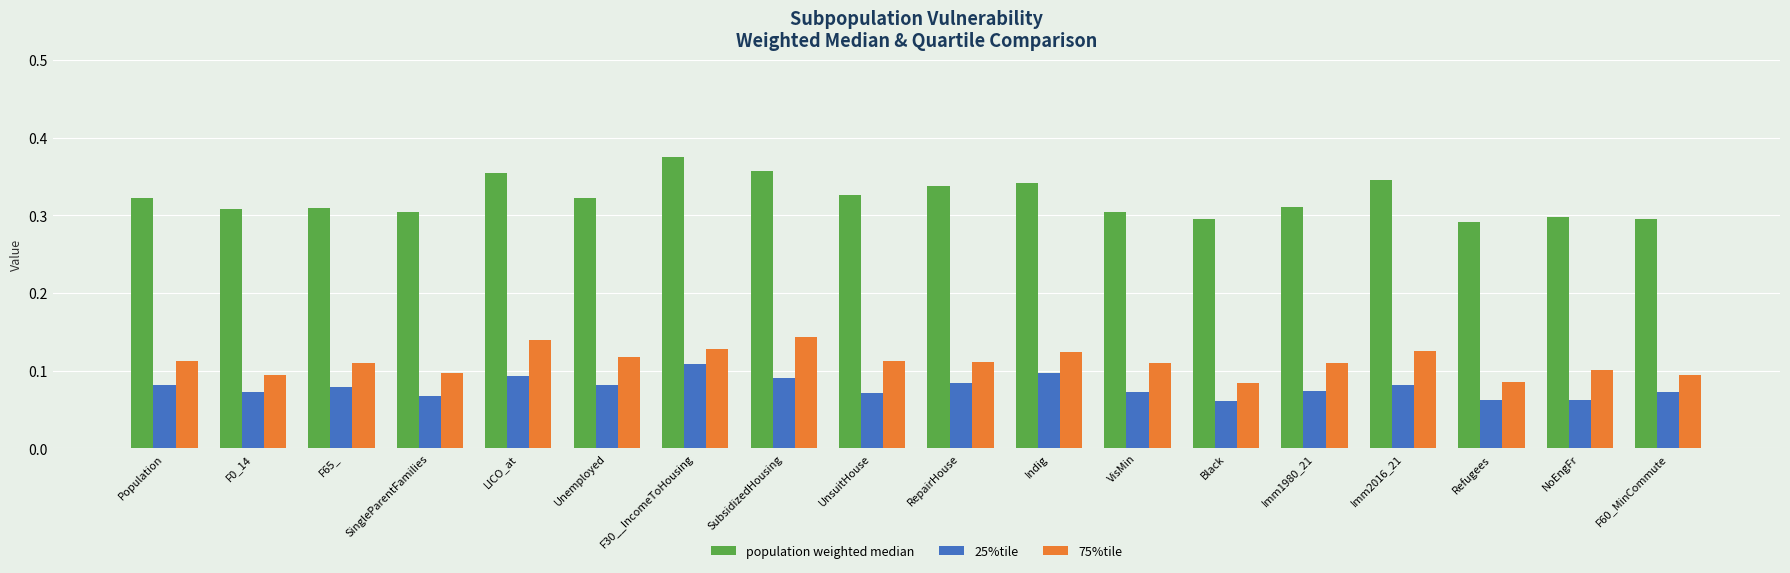

The value of 75%tile at Refugees is 0.1. True or false?

True